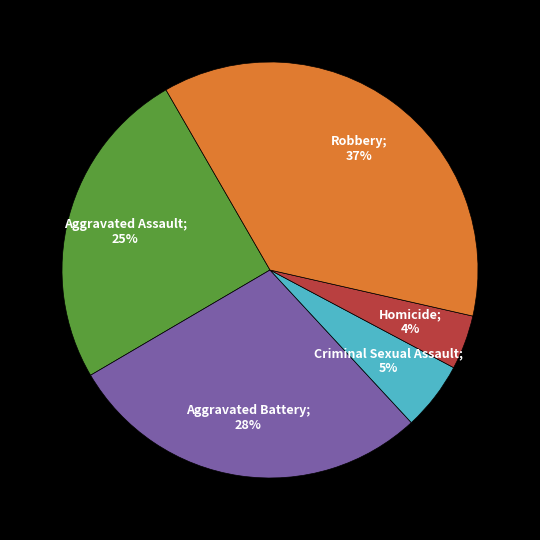

To the nearest percent, what is the difference between the largest and smallest slice percentages?

33%